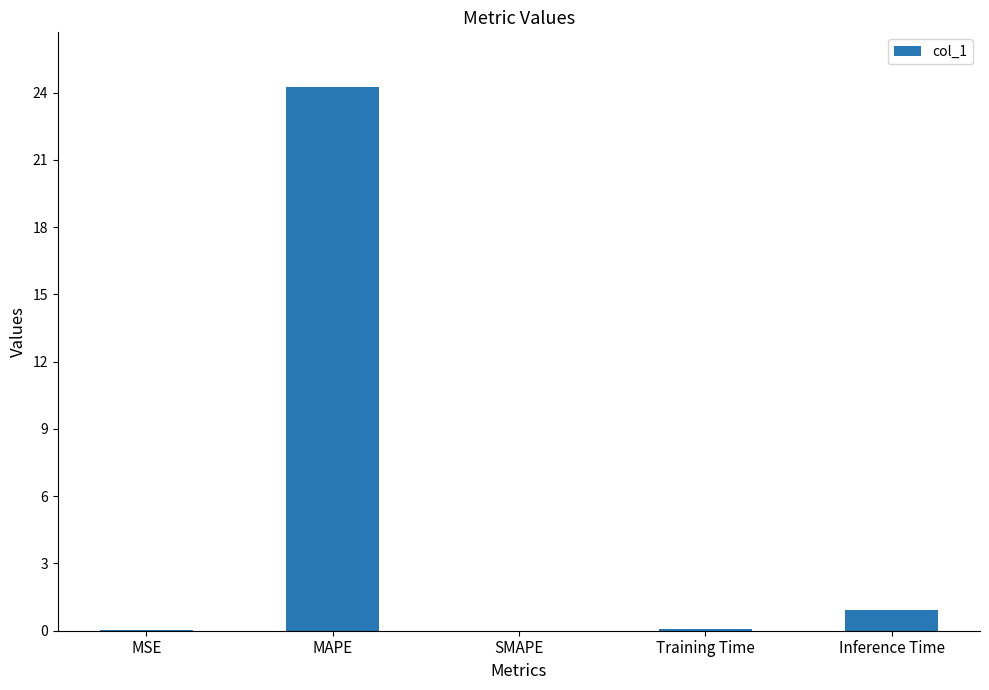

Count the number of data series in this chart.

1